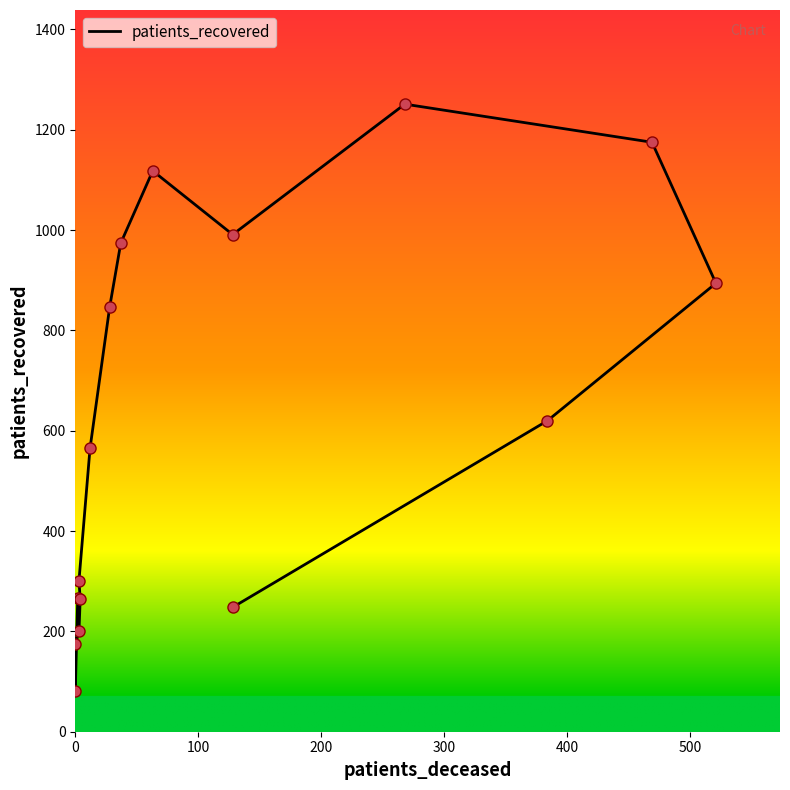

How many points are higher than both their immediate neighbors (excluding endpoints)?

2